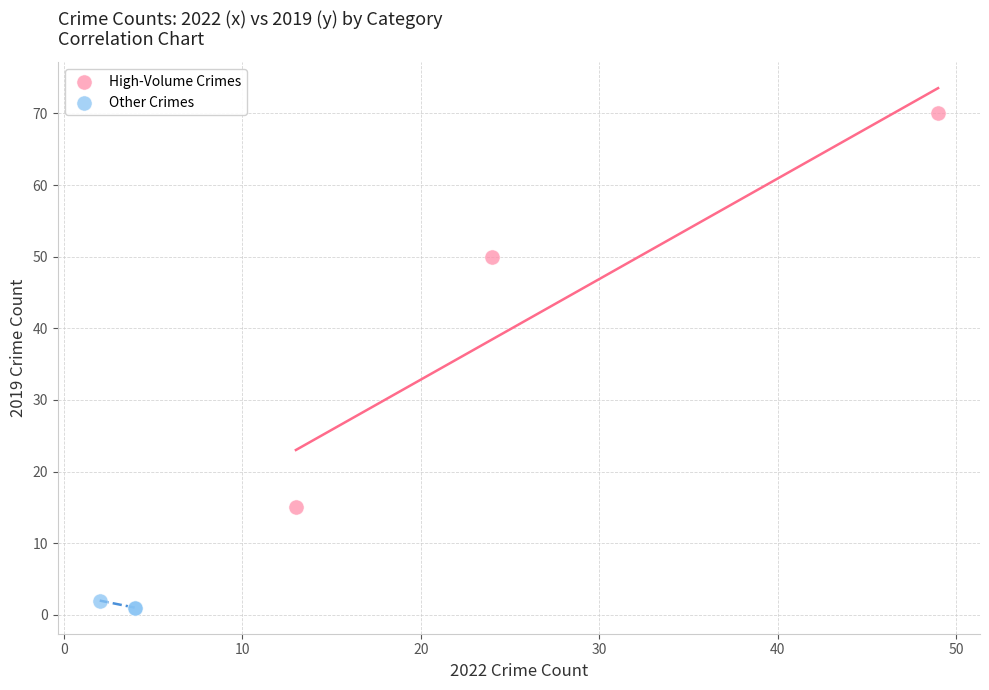

Which series reaches the maximum Y coordinate?

High-Volume Crimes